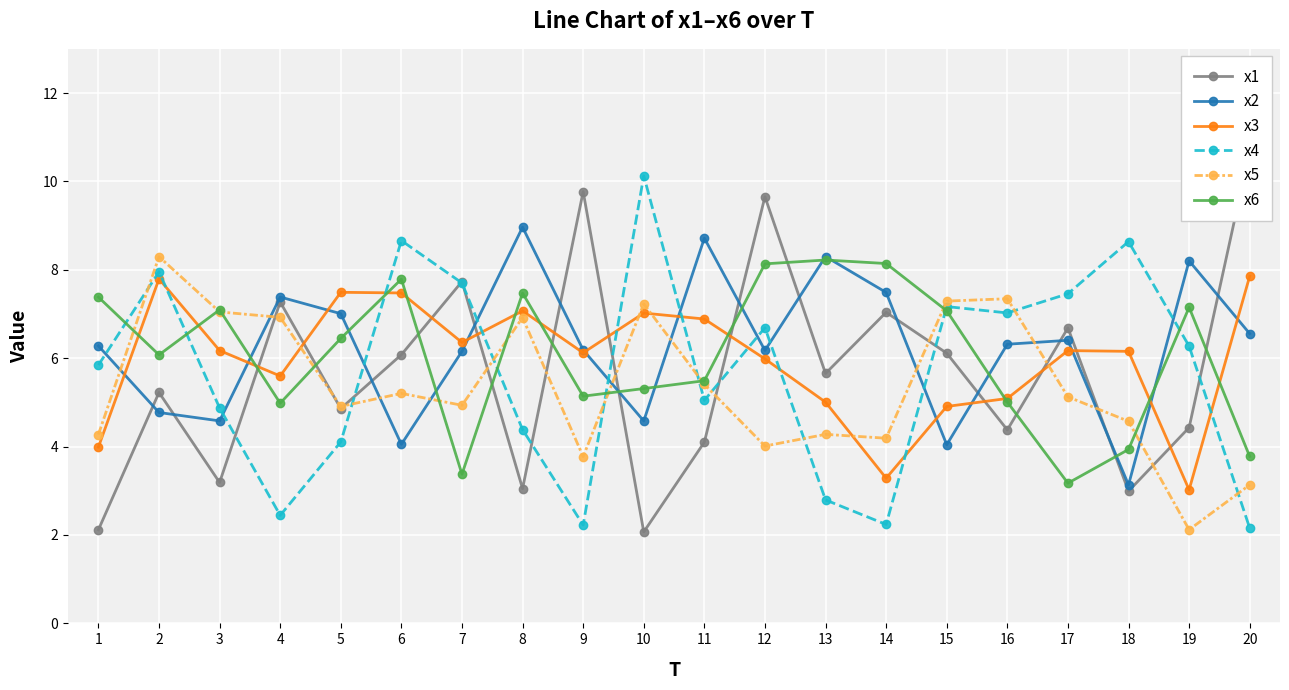

At 20, list the series in order from smallest to largest.

x4, x5, x6, x2, x3, x1